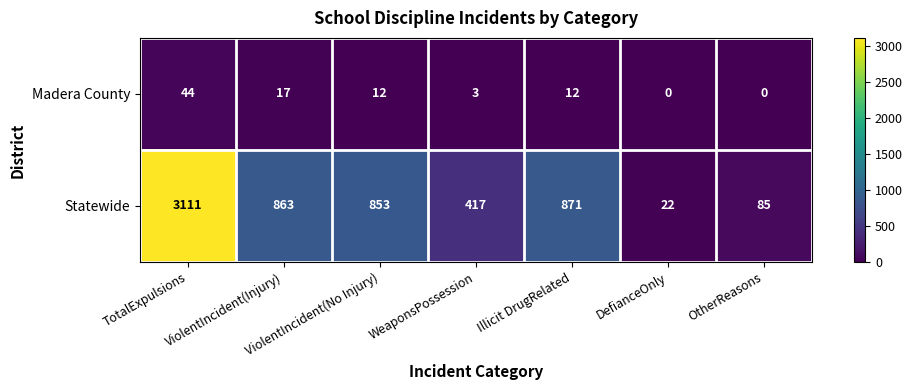

How many data points does each series have?

7